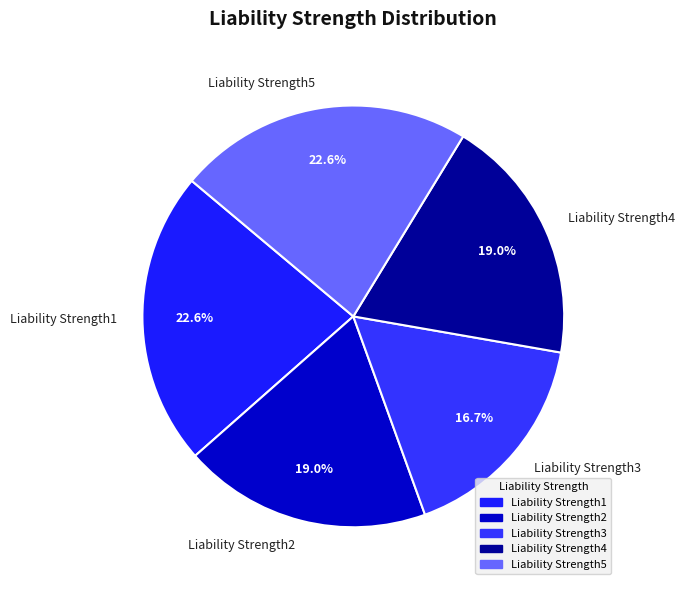

To the nearest percent, what is the combined percentage of Liability Strength5 and Liability Strength2?

42%